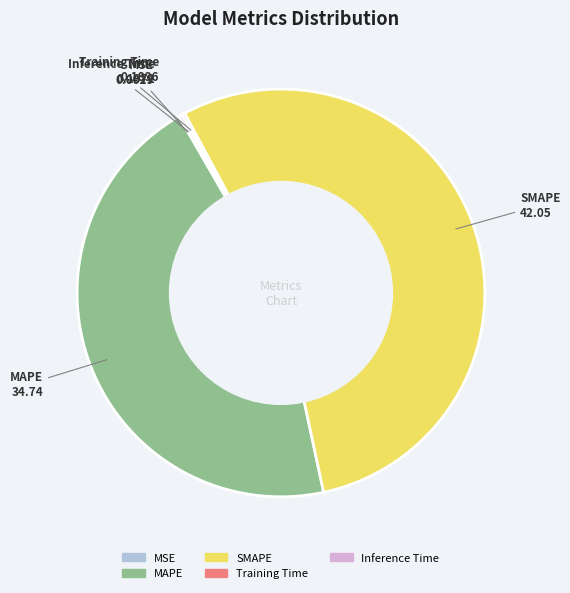

What is the majority slice?

SMAPE